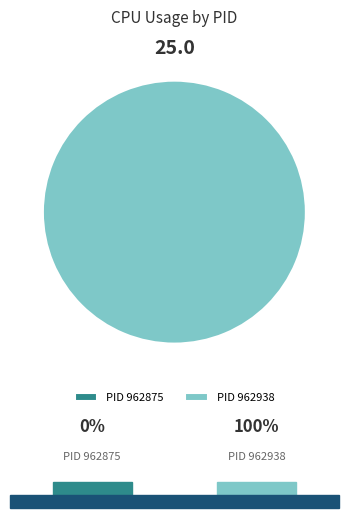

Which category accounts for the majority?

962938